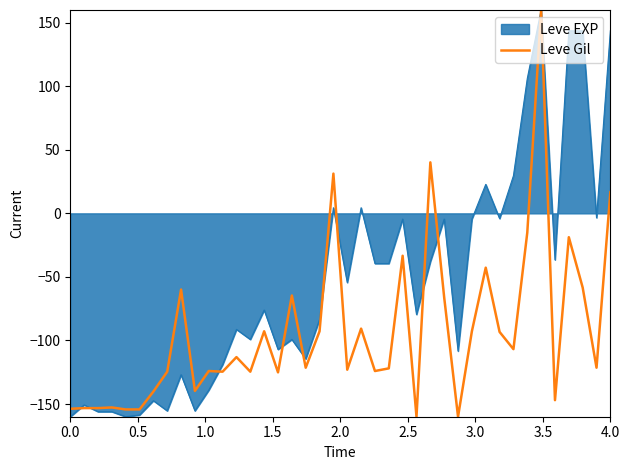

List the series in order of their overall mean, highest first.

Leve EXP, Leve Gil